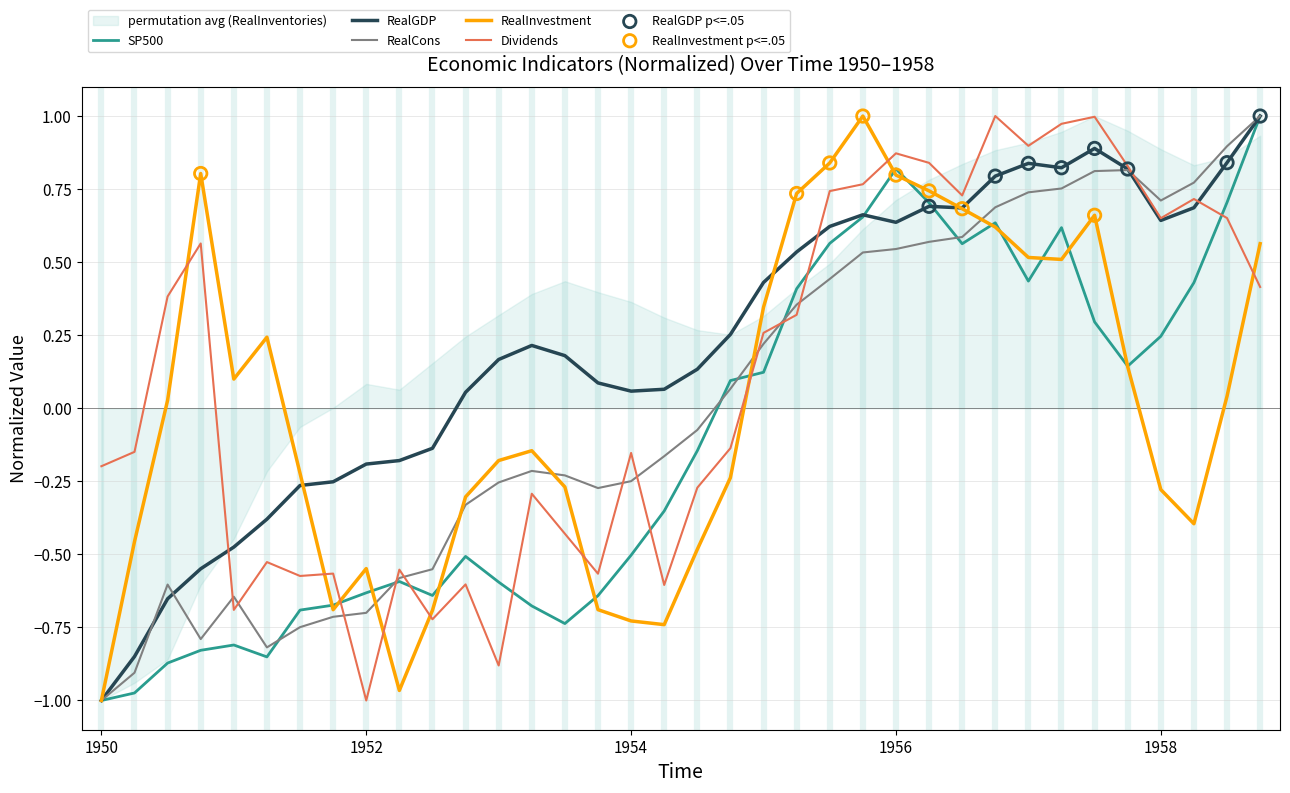

At which category is the sum across all series the highest?

1958.75